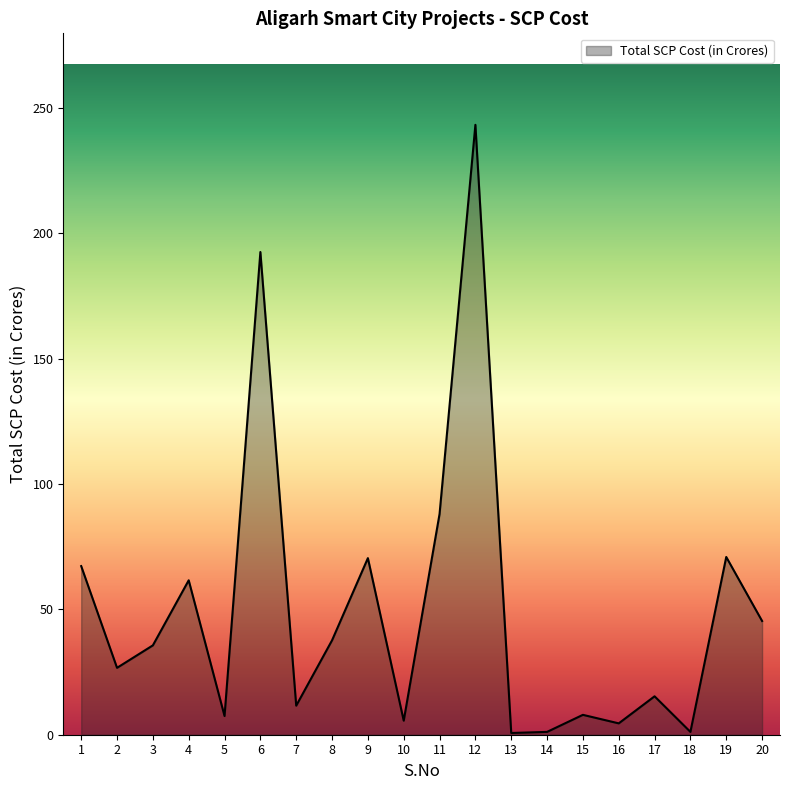

What is the difference between the maximum and minimum values?

242.6